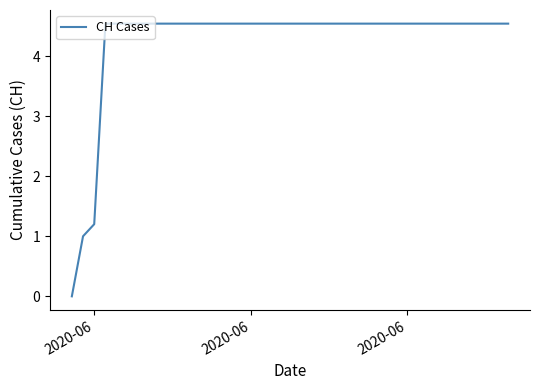

What is the difference between the maximum and minimum values?

4.5